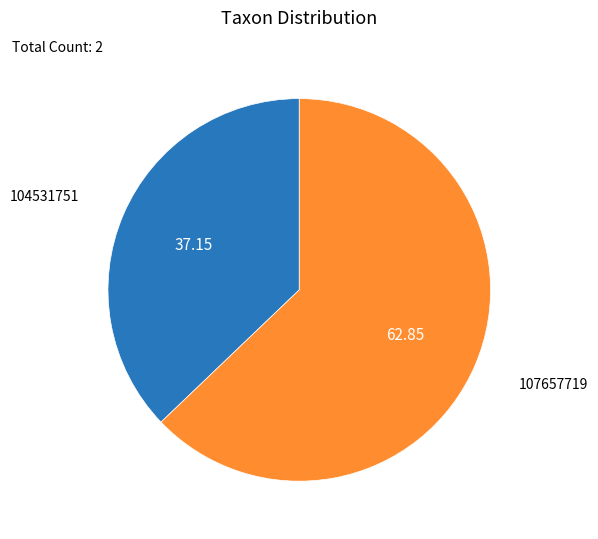

Which slice is the largest?

107657719